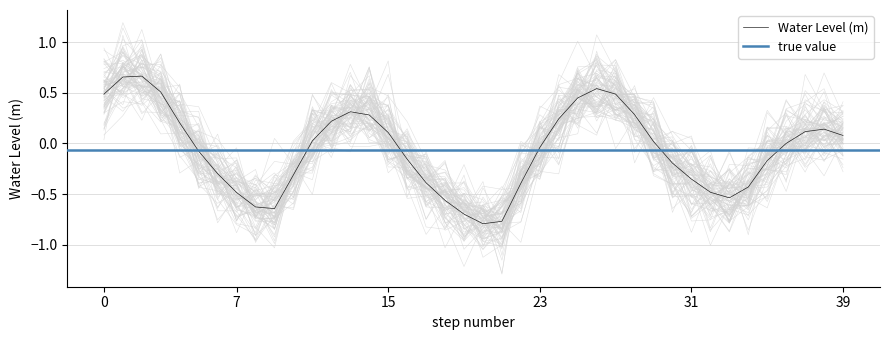

How many values are above zero?

20